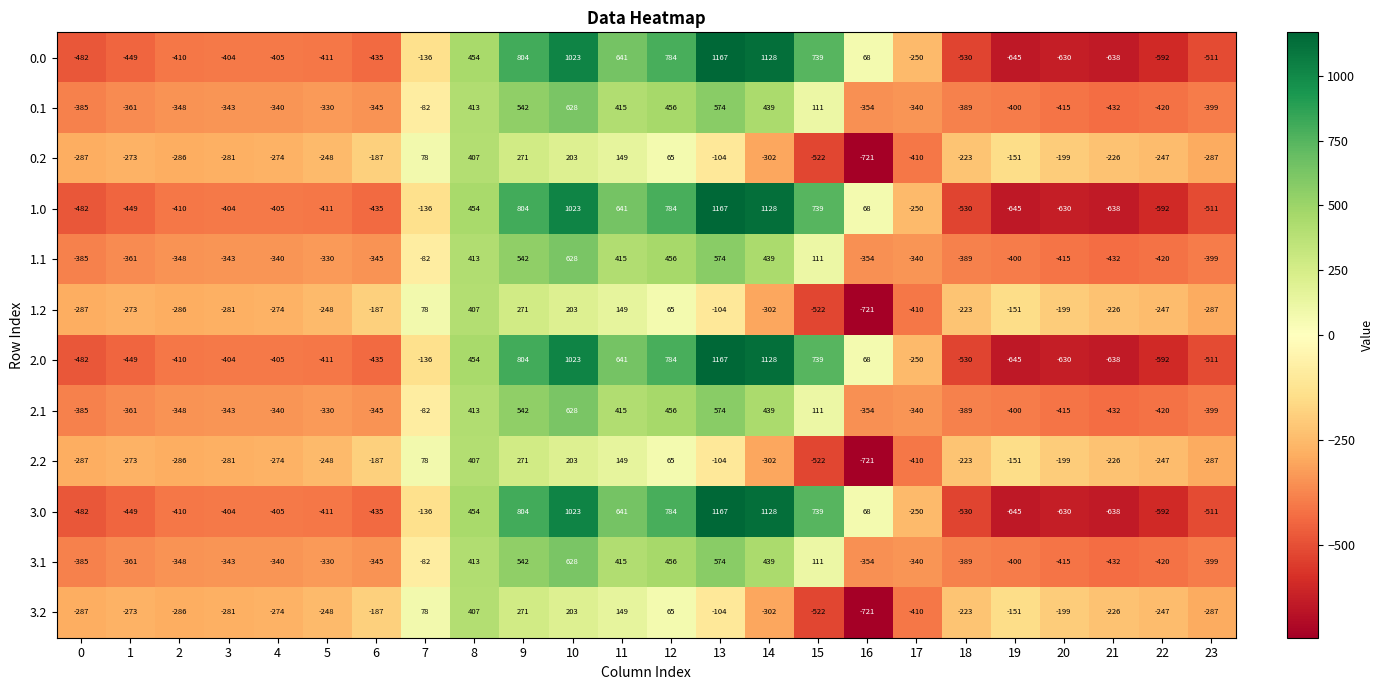

What is the spread (max minus min) of values at 6?

248